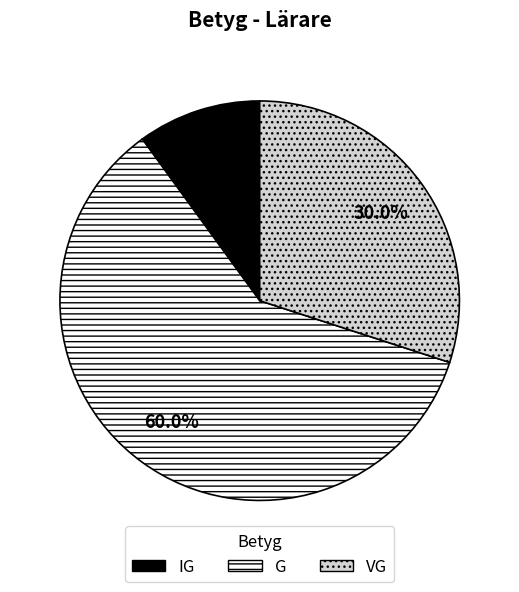

Which slice is the largest?

G